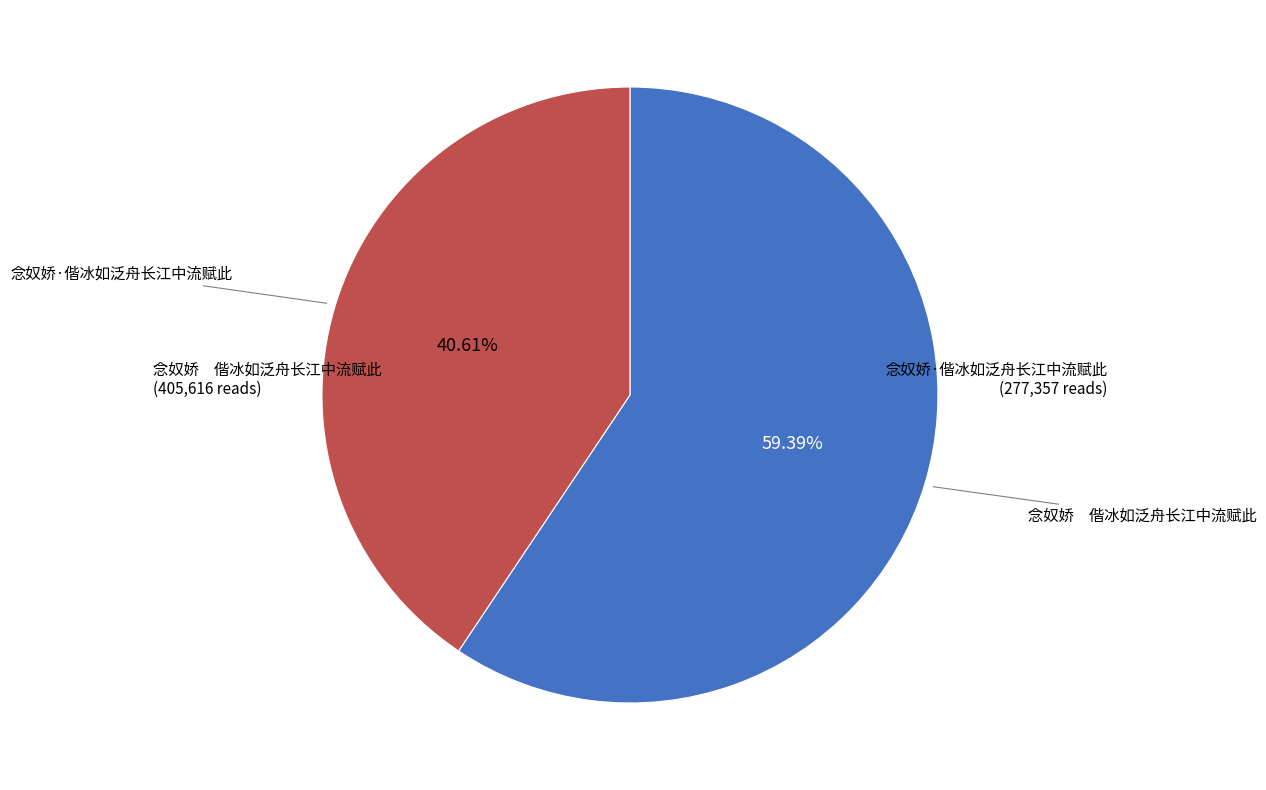

Do 念奴娇·偕冰如泛舟长江中流赋此 and 念奴娇 偕冰如泛舟长江中流赋此 together represent more than half of the pie?

Yes